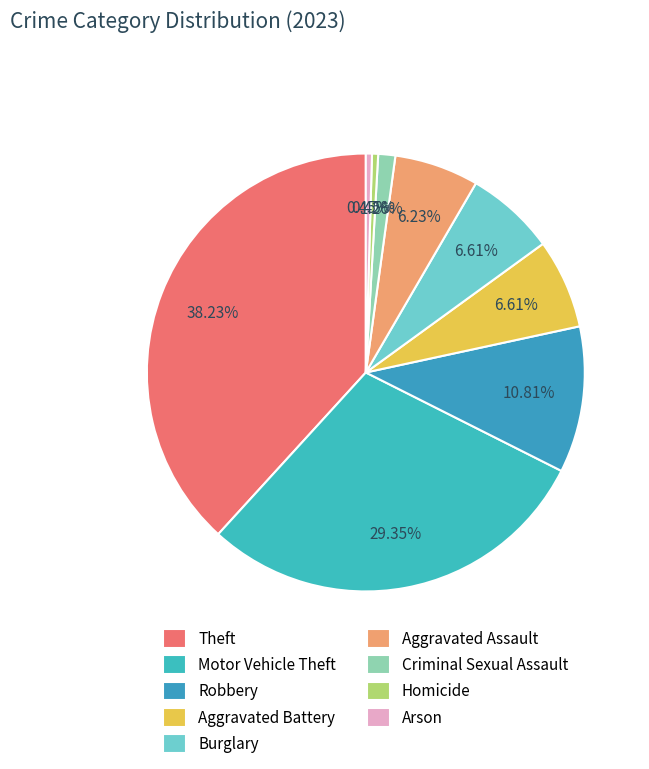

Does Burglary represent more than half of the total?

No